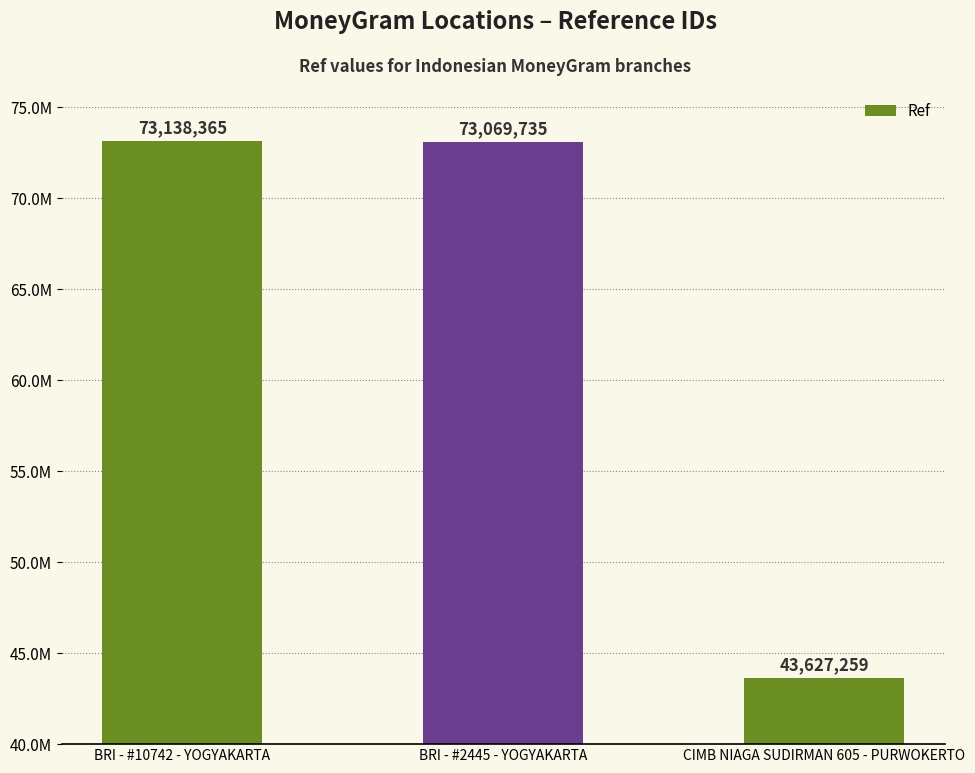

Approximately how many times larger is the value at CIMB NIAGA SUDIRMAN 605 - PURWOKERTO compared to BRI - #2445 - YOGYAKARTA?

0.6